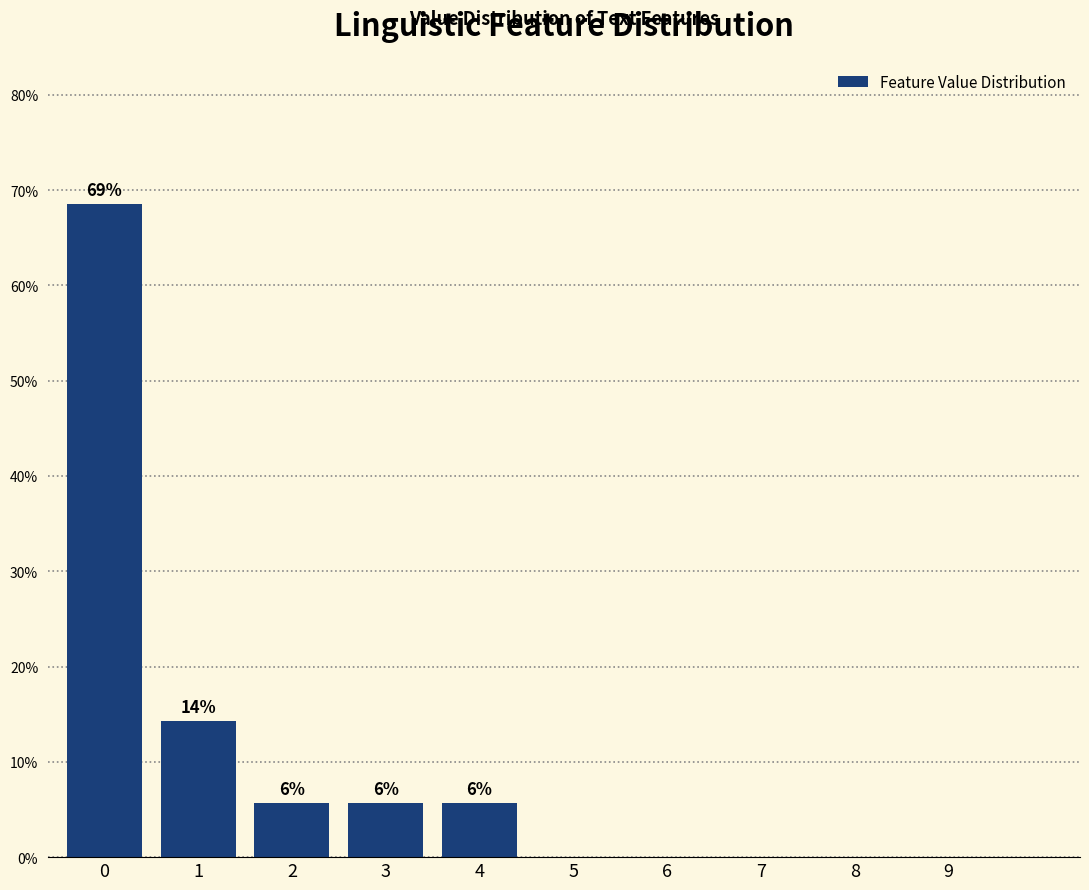

Are the bars horizontal?

No